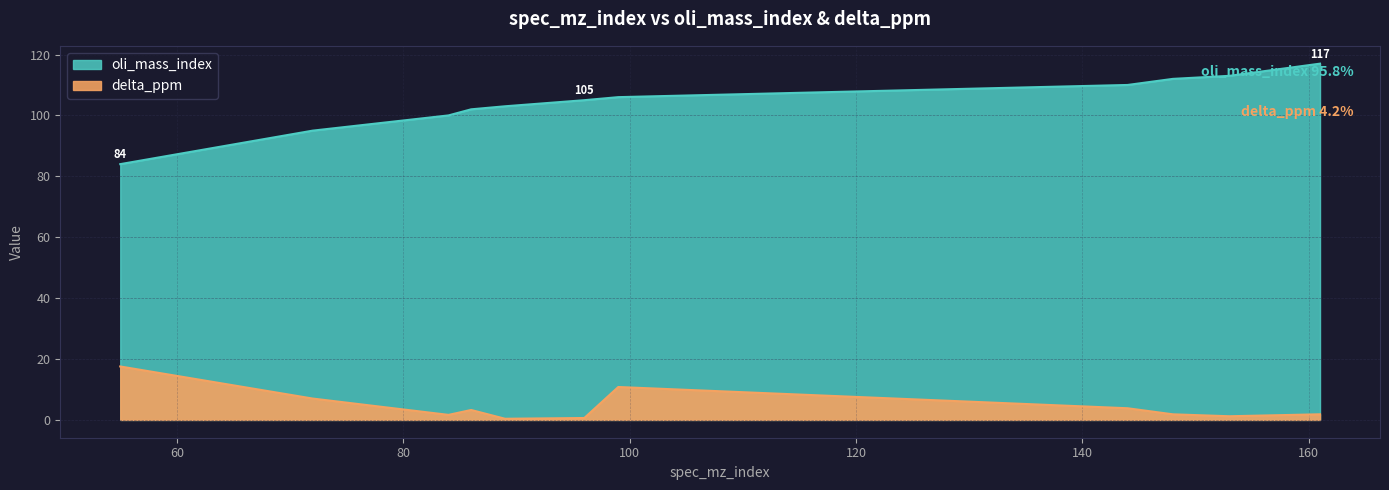

At how many categories does at least one series exceed 96?

9